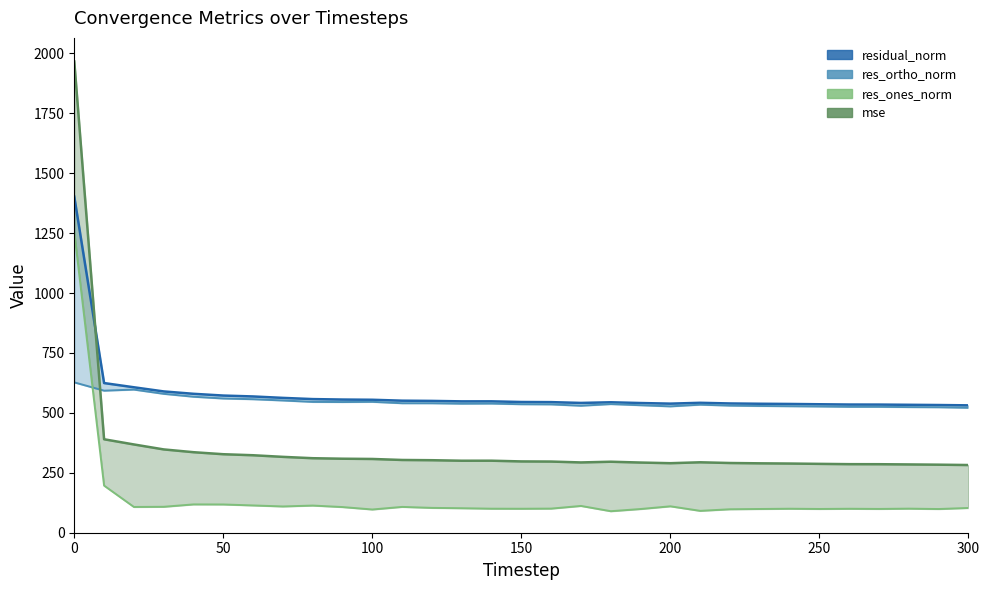

Which series has the largest range (max minus min)?

mse (line)